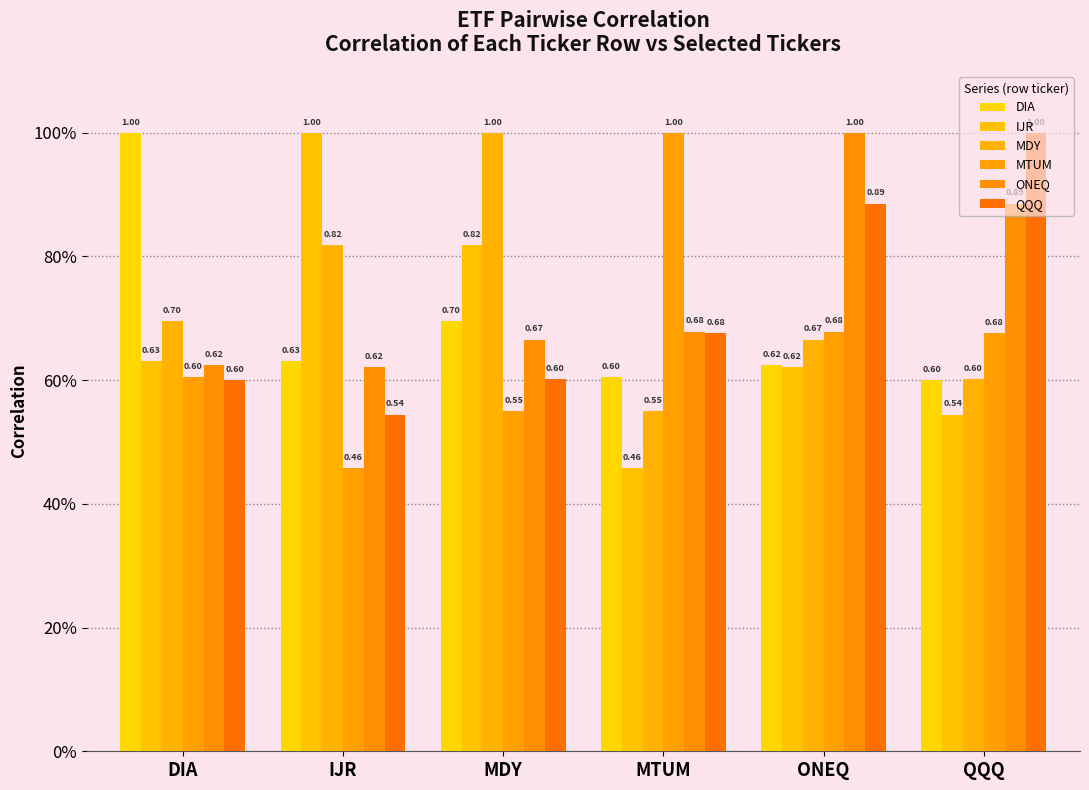

Reading left to right, extract all data points from this chart.

DIA: 1.0	0.6	0.7	0.6	0.6	0.6
IJR: 0.6	1.0	0.8	0.5	0.6	0.5
MDY: 0.7	0.8	1.0	0.5	0.7	0.6
MTUM: 0.6	0.5	0.5	1.0	0.7	0.7
ONEQ: 0.6	0.6	0.7	0.7	1.0	0.9
QQQ: 0.6	0.5	0.6	0.7	0.9	1.0